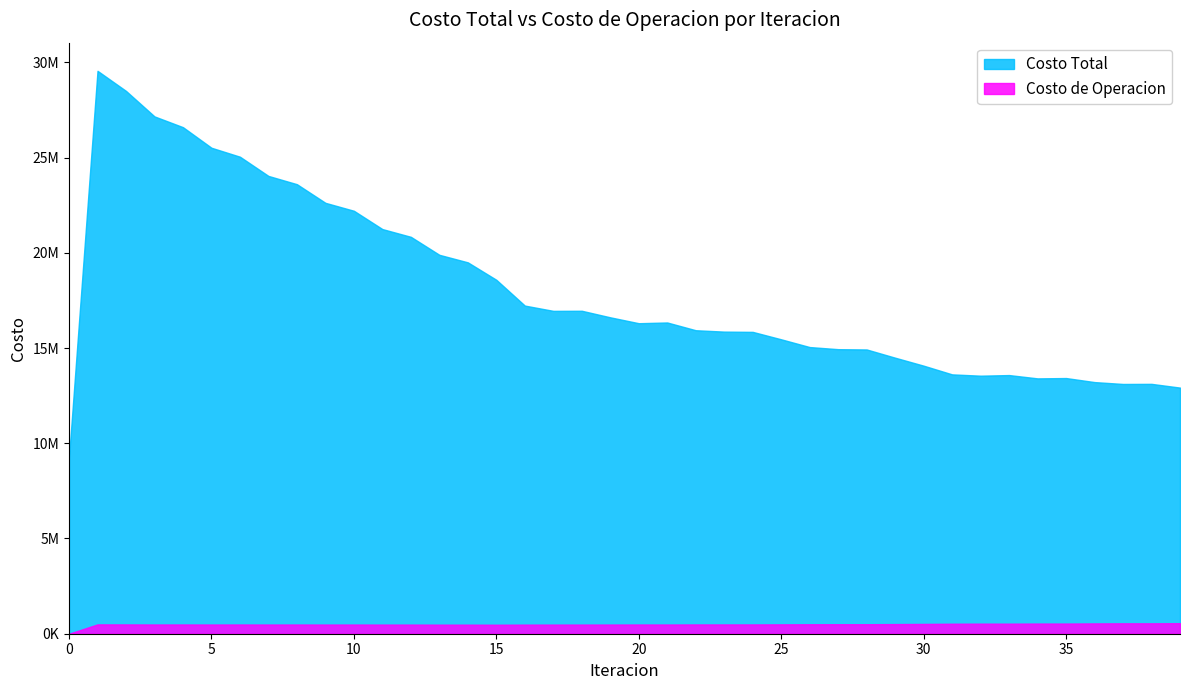

What value does the Costo de Operacion series have at 27?

498936.8